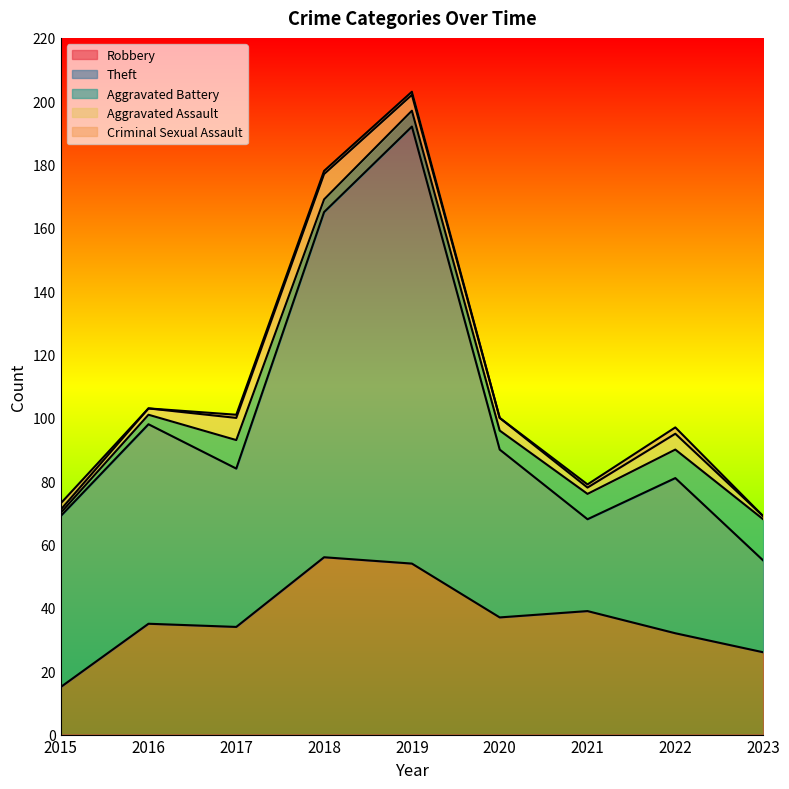

True or false: Theft has a value of 29 at 2021.

True